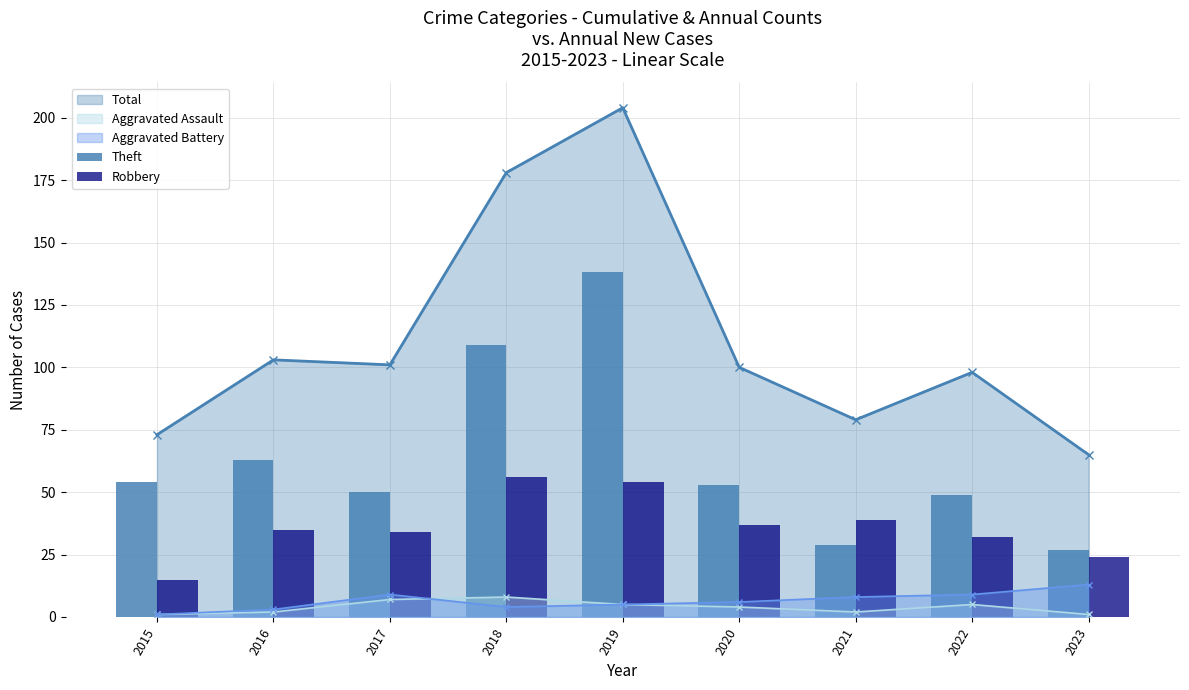

Which series has the largest total across all categories?

Theft